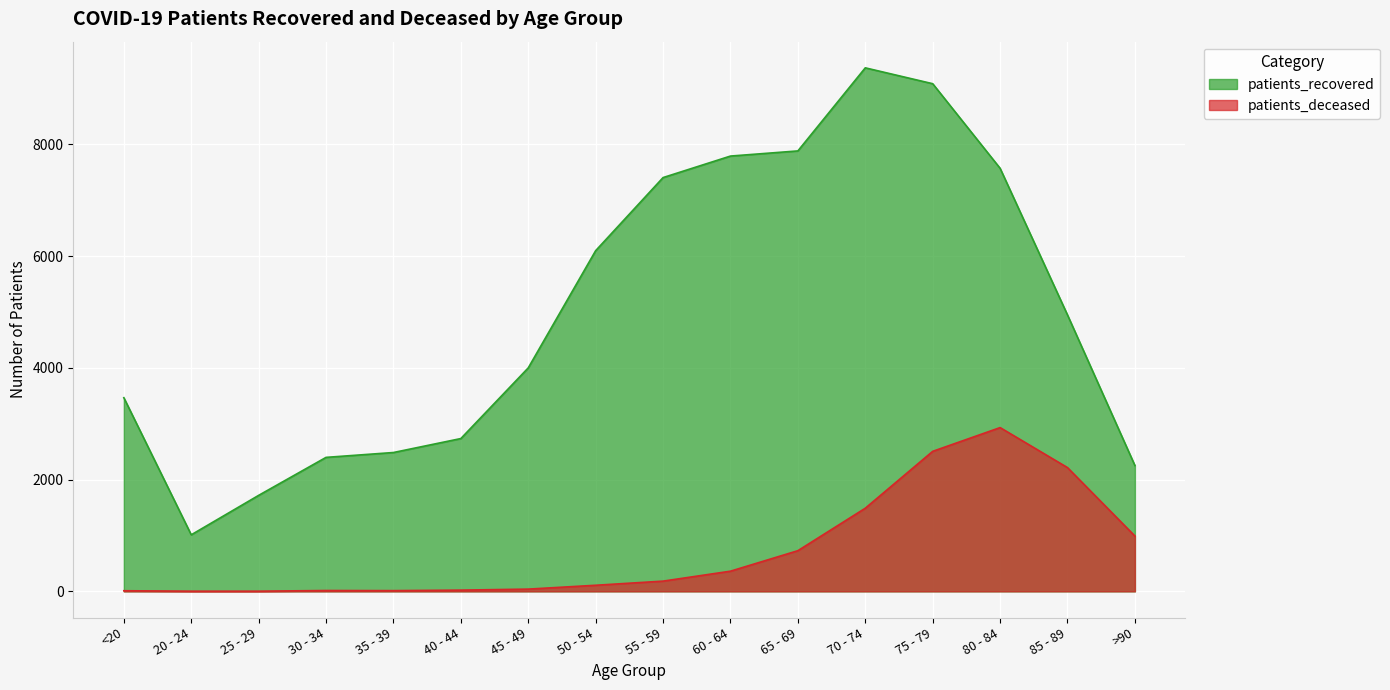

At which category does patients_deceased reach its first local peak?

30 - 34